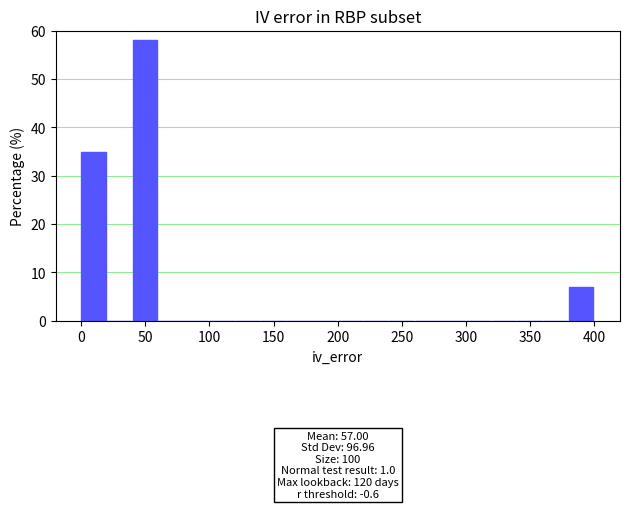

Which range on the x-axis has the tallest bar?

40 to 60